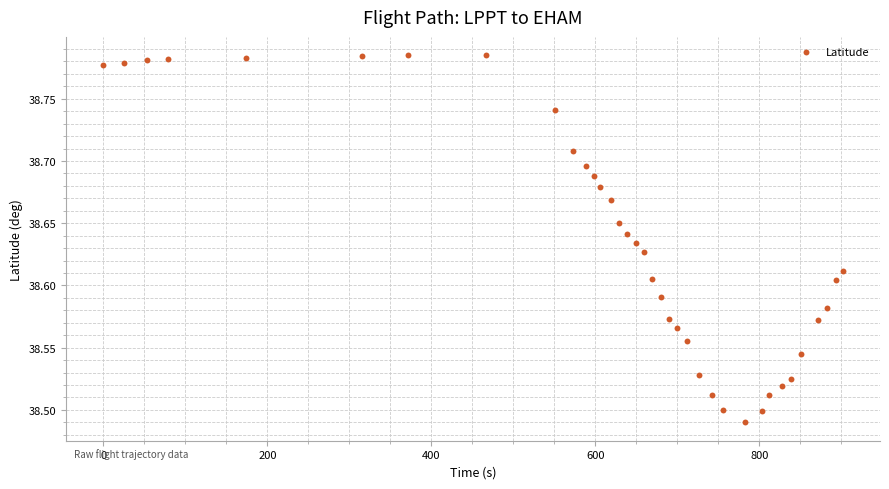

What is the range of X values (max minus min)?

902.0